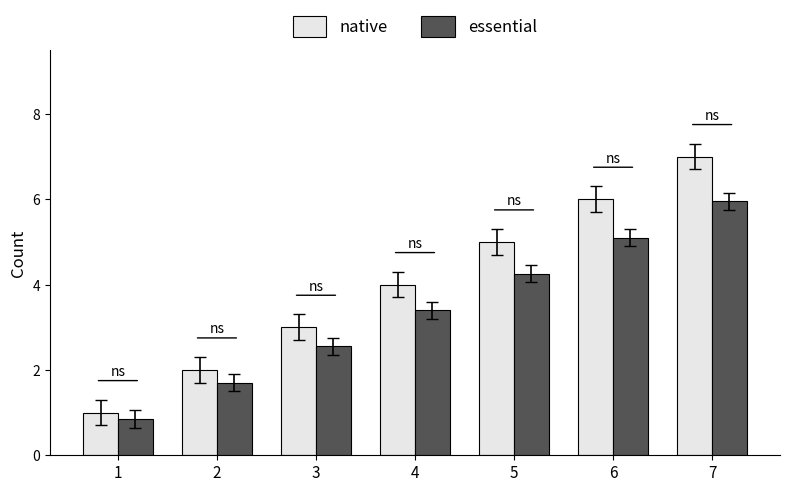

Are the bars grouped side by side (vs. stacked)?

Yes